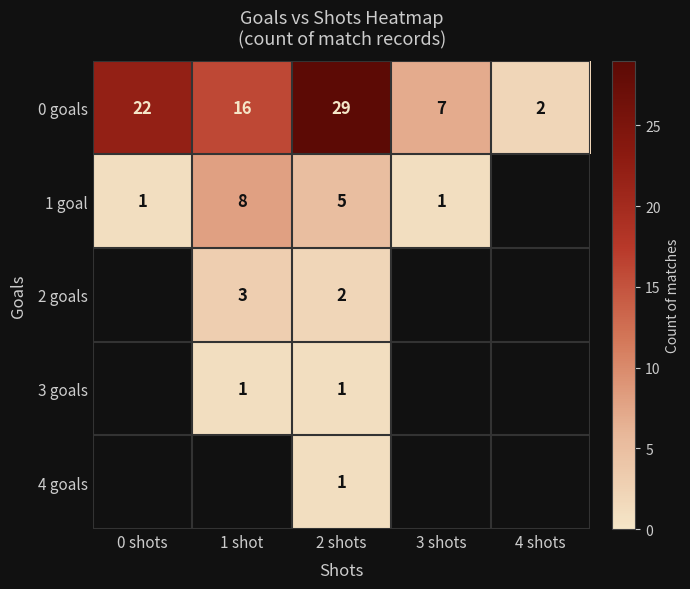

The 3 goals series shows 0 at 2 shots. True or false?

False